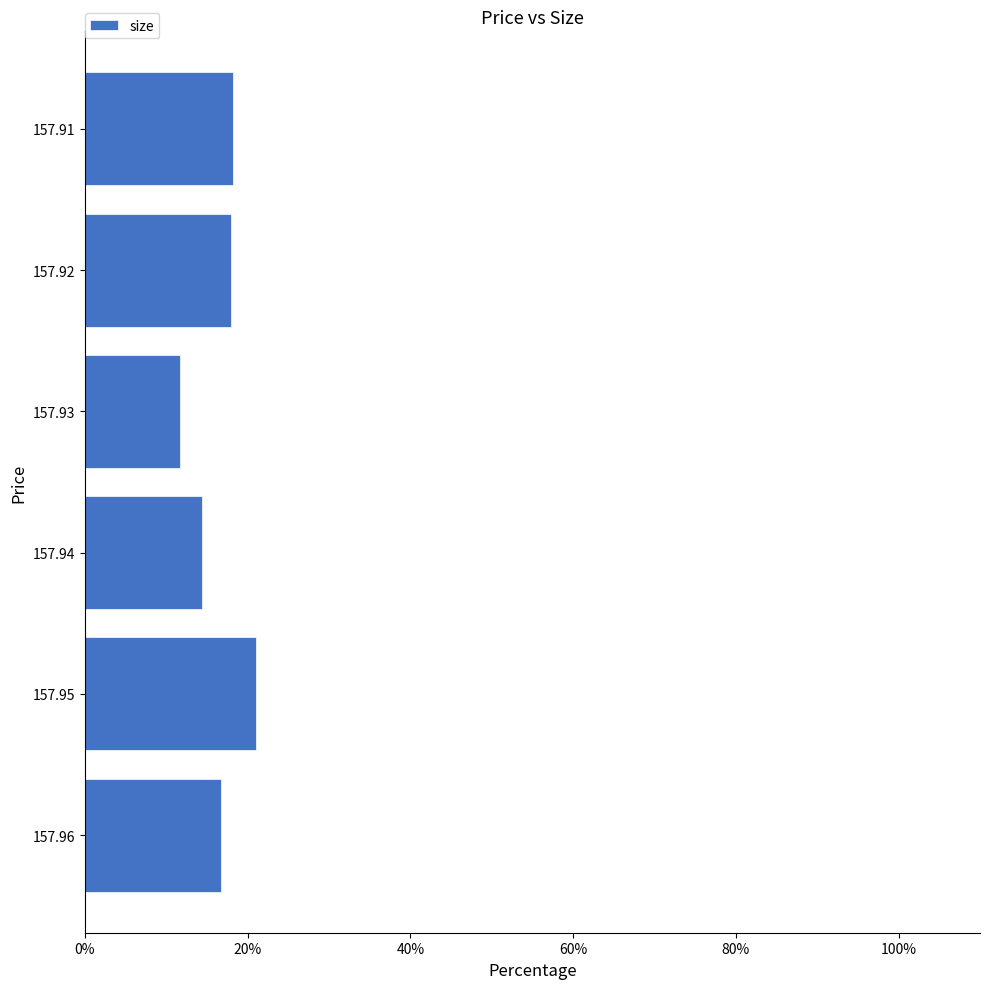

Which label corresponds to the largest value in the chart?

157.95